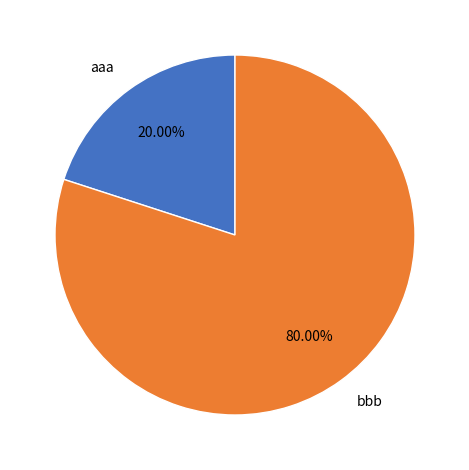

Does any single category account for the majority?

Yes